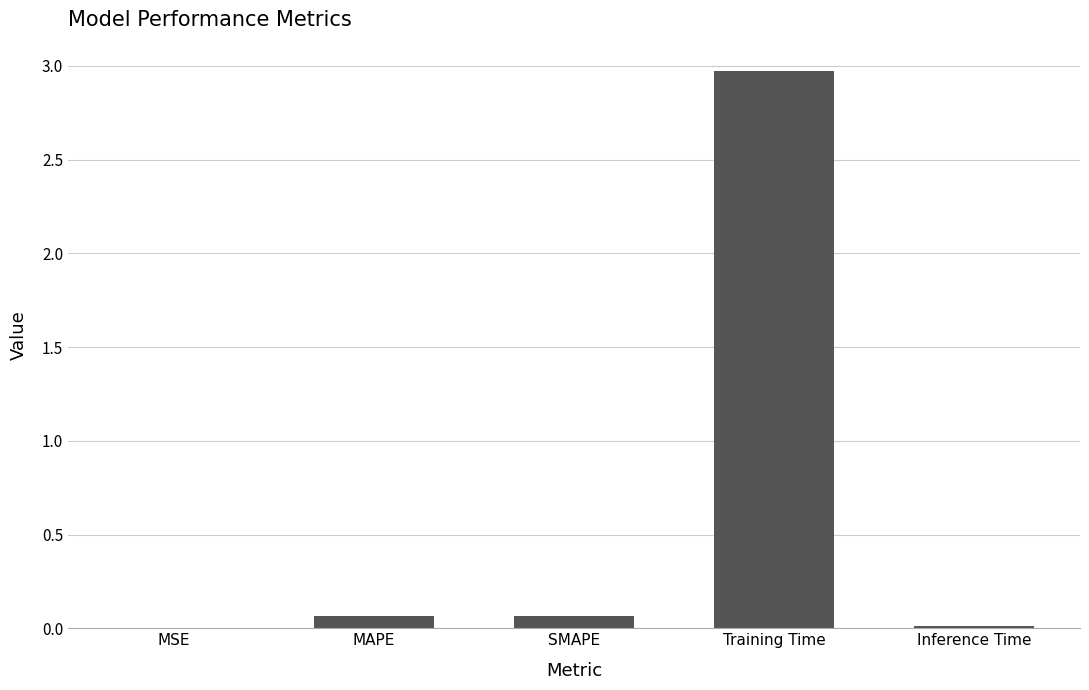

Which category has the highest value across all series?

Training Time